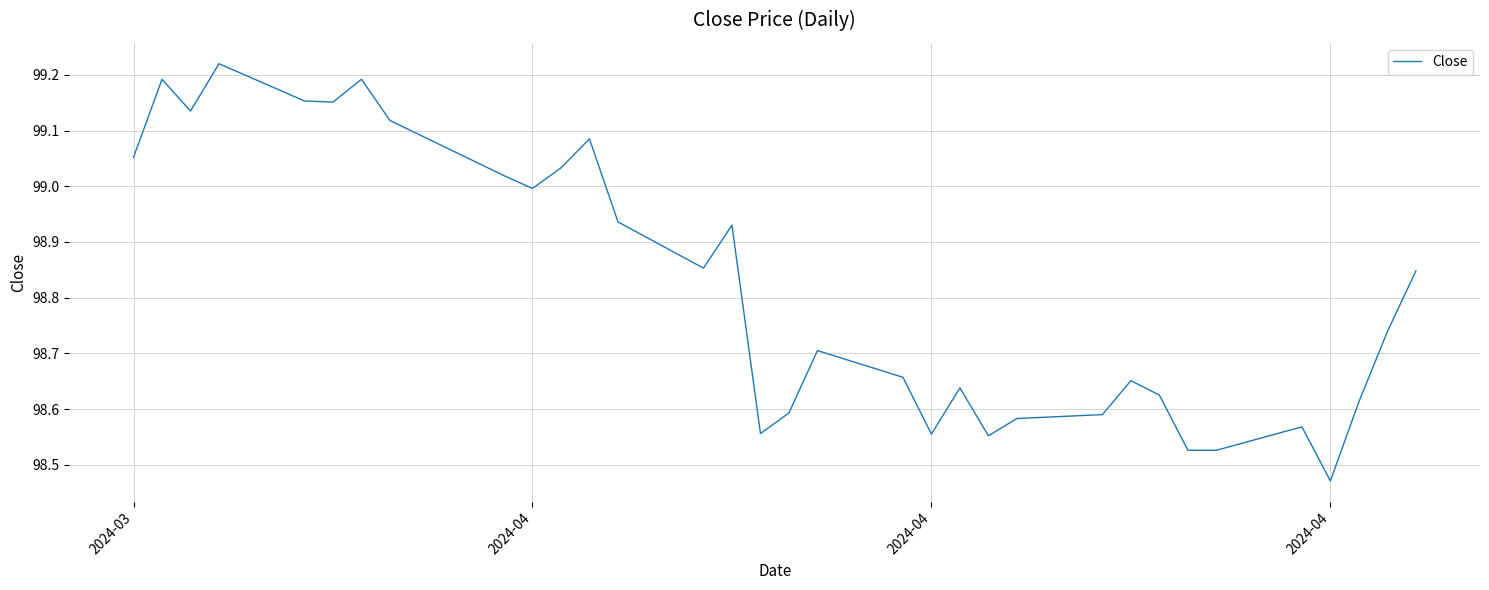

What is the difference between the maximum and minimum values?

0.7